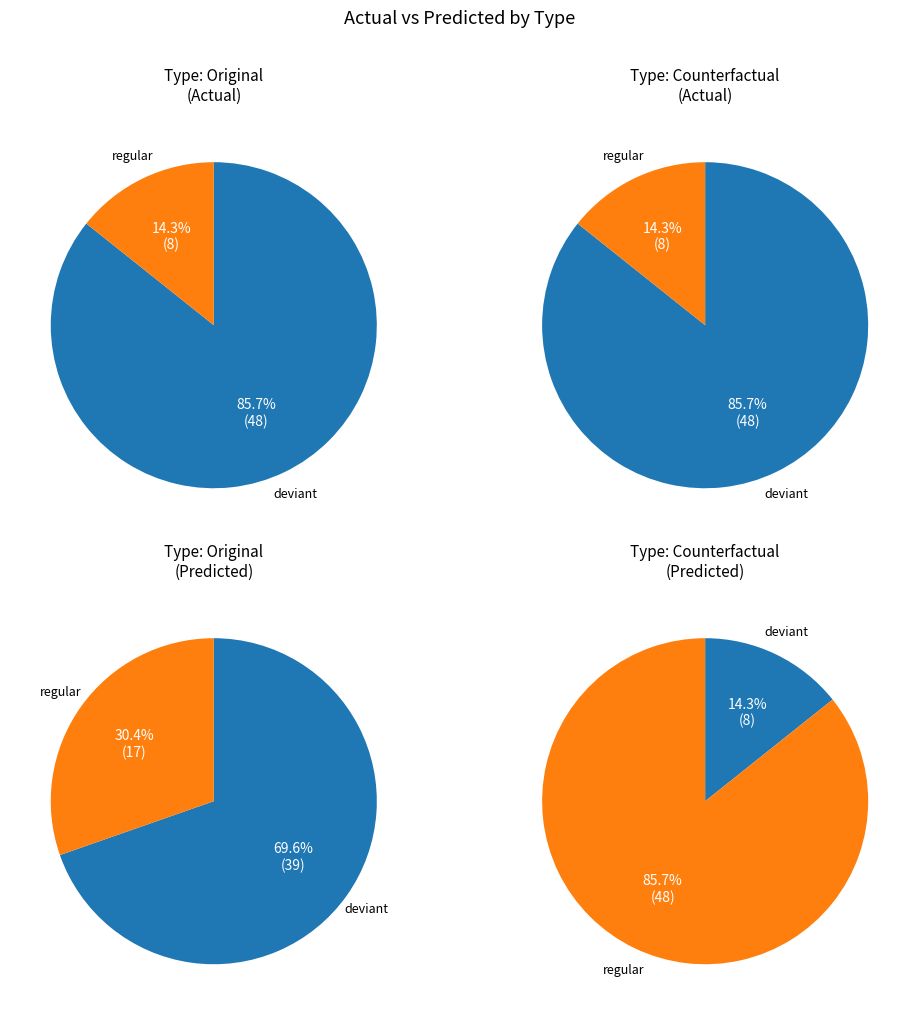

To the nearest percent, what percentage of the pie is 1?

100%